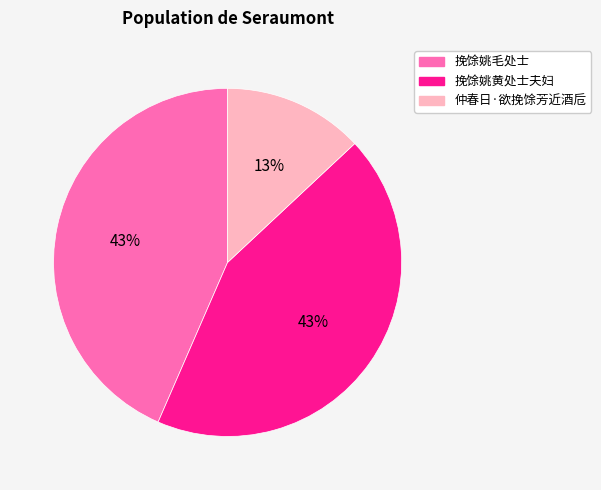

Does 挽馀姚毛处士 account for over 50% of the chart?

No